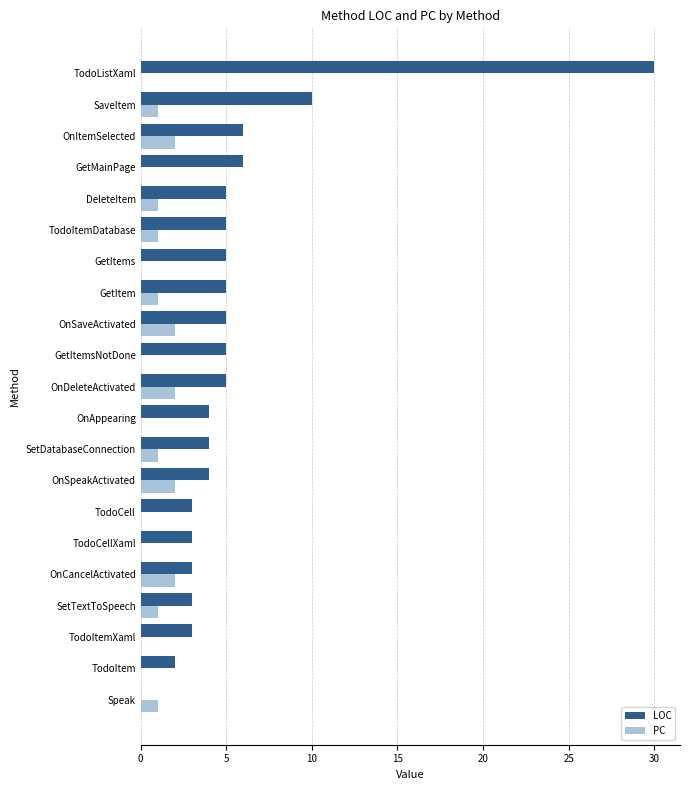

What is the greatest value displayed?

30